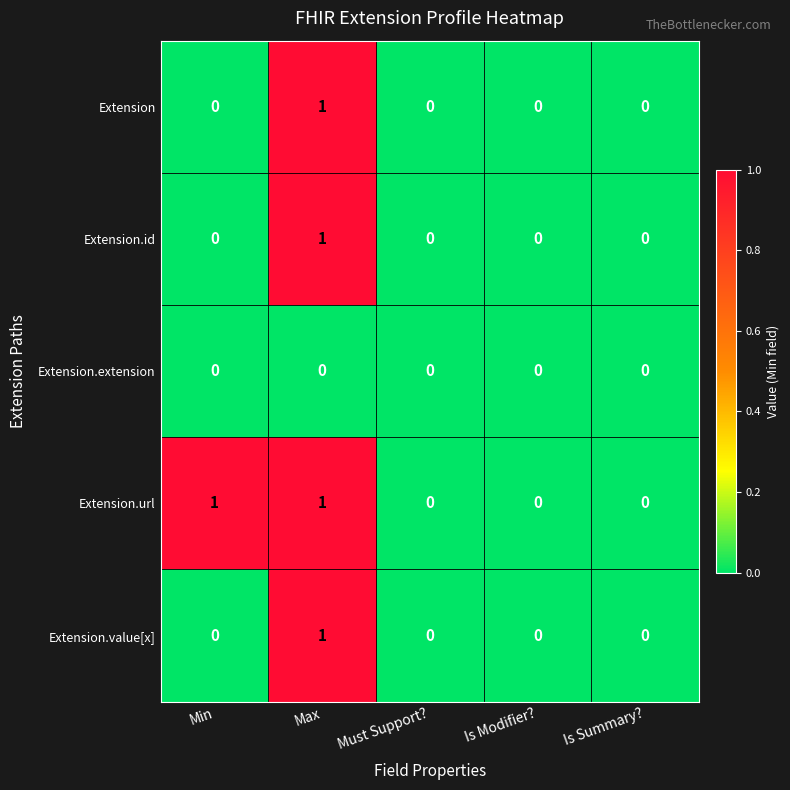

The value of Extension at Is Modifier? is 0. True or false?

True